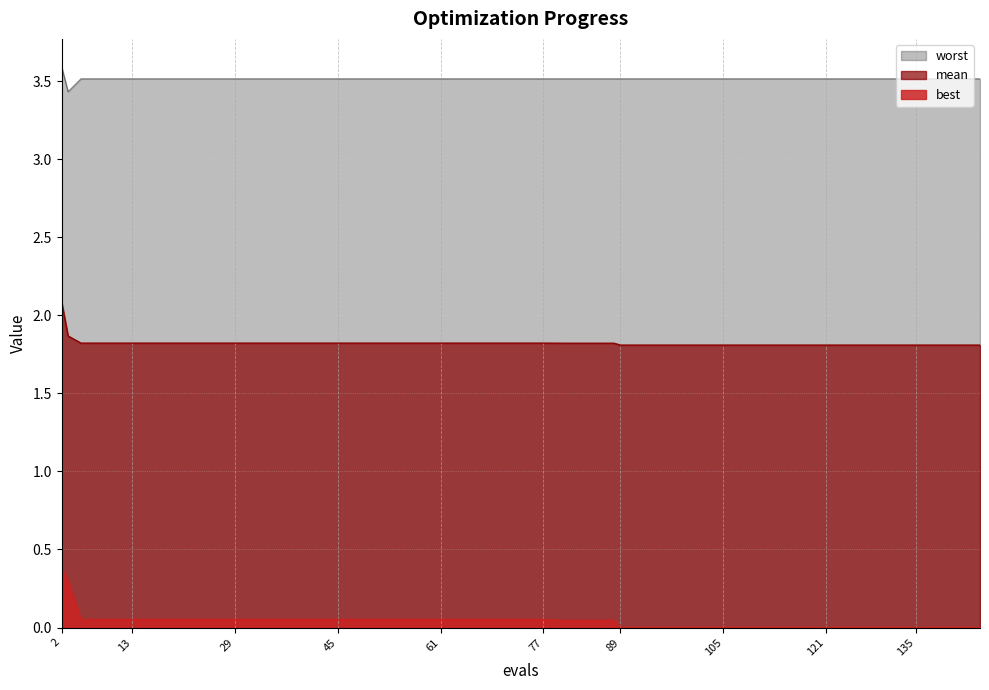

Where is mean nearest to the value 1?

145